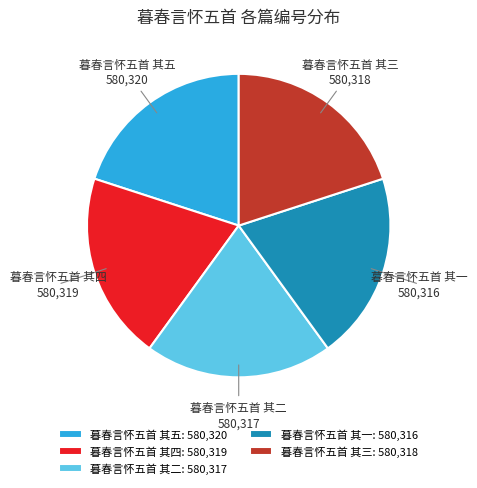

Does 暮春言怀五首 其三 represent more than half of the total?

No